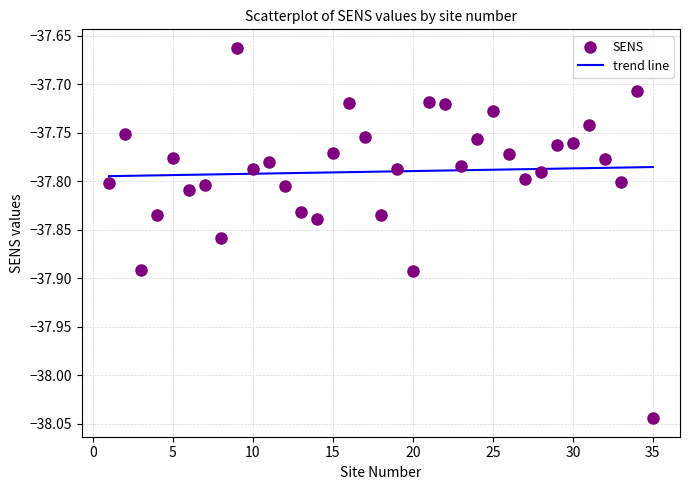

What is the range of X values (max minus min)?

34.0